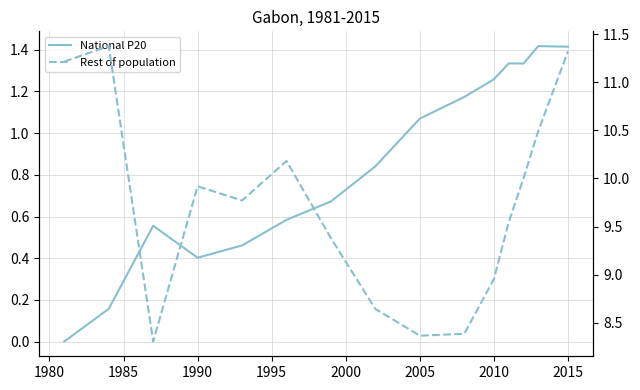

What is the label of the 12th point from the right?

1990